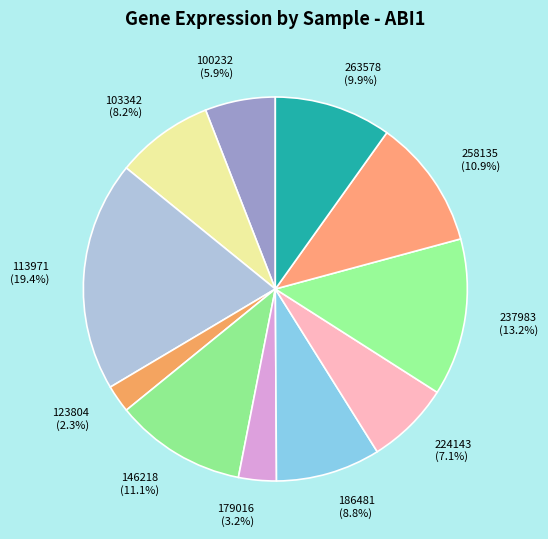

How much of the chart is everything except 113971?

80.6%